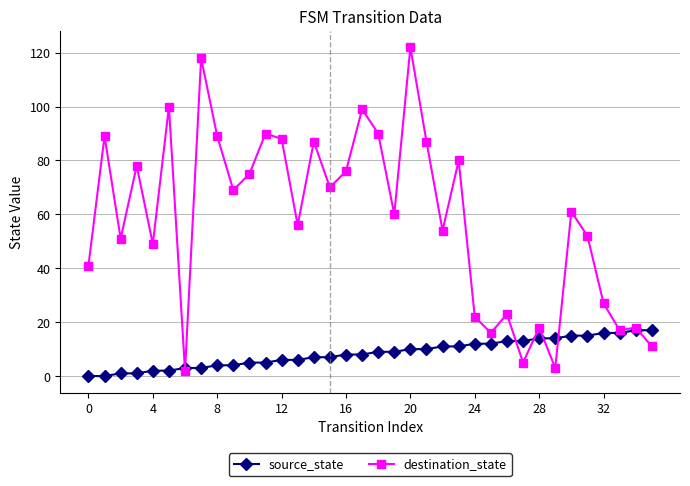

What is the highest value of the destination_state series?

122